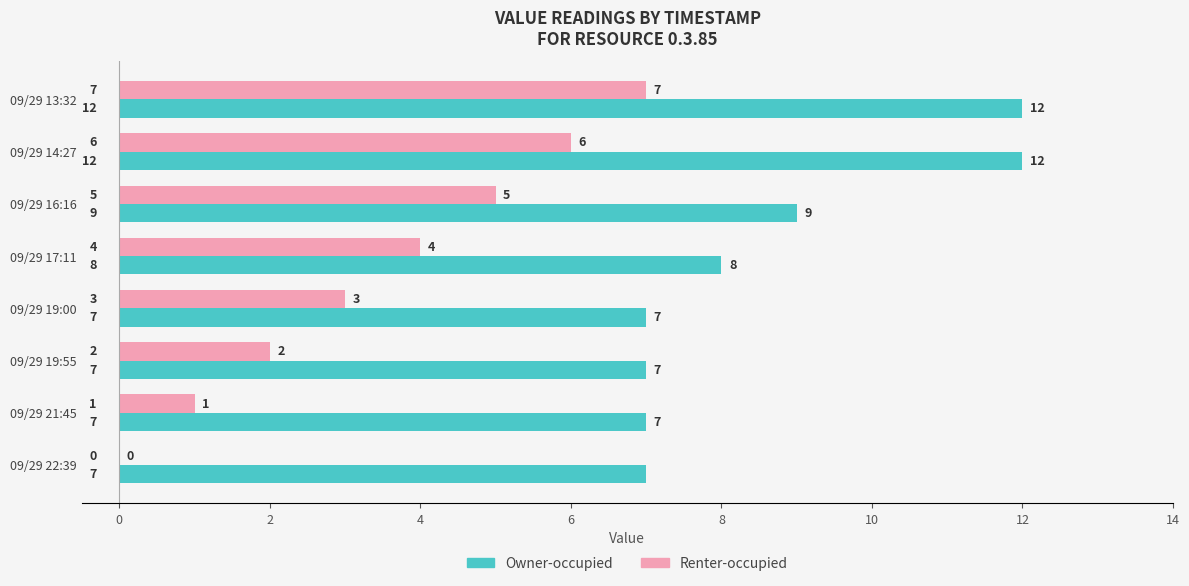

How many categories are shown in the chart?

8